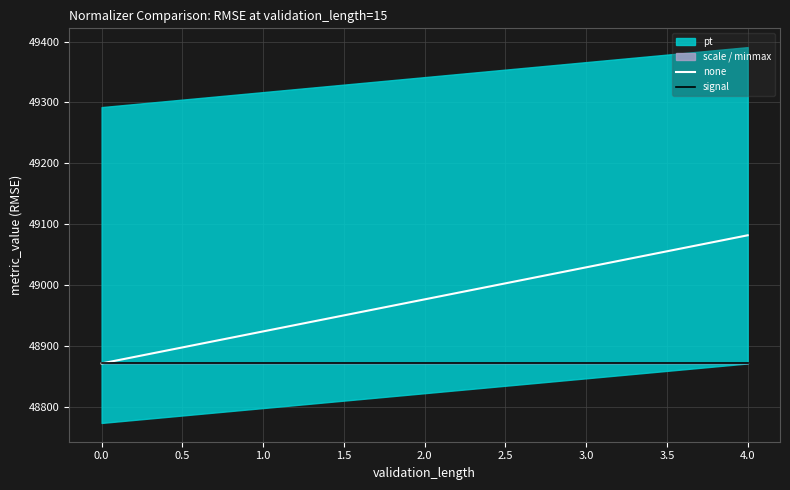

What is the value of the signal point at the 1st from the left?

48871.2